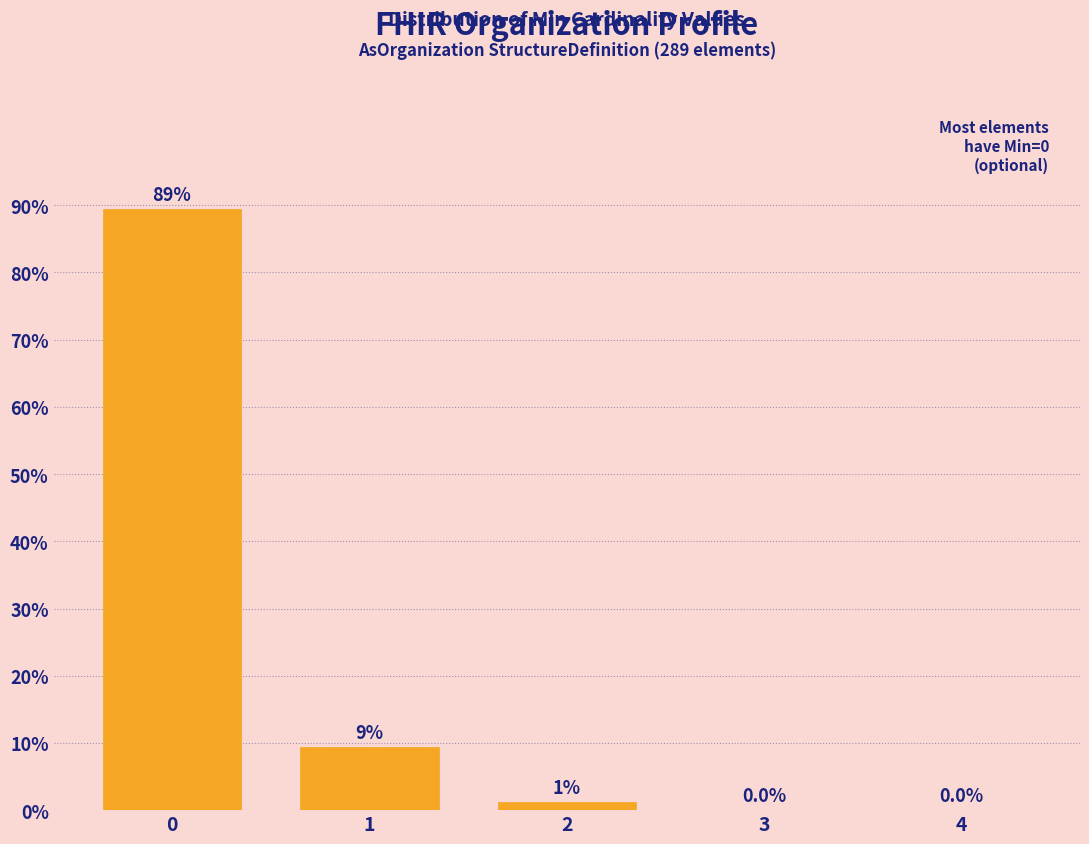

True or false: the data shows 0.0 at 3.

True